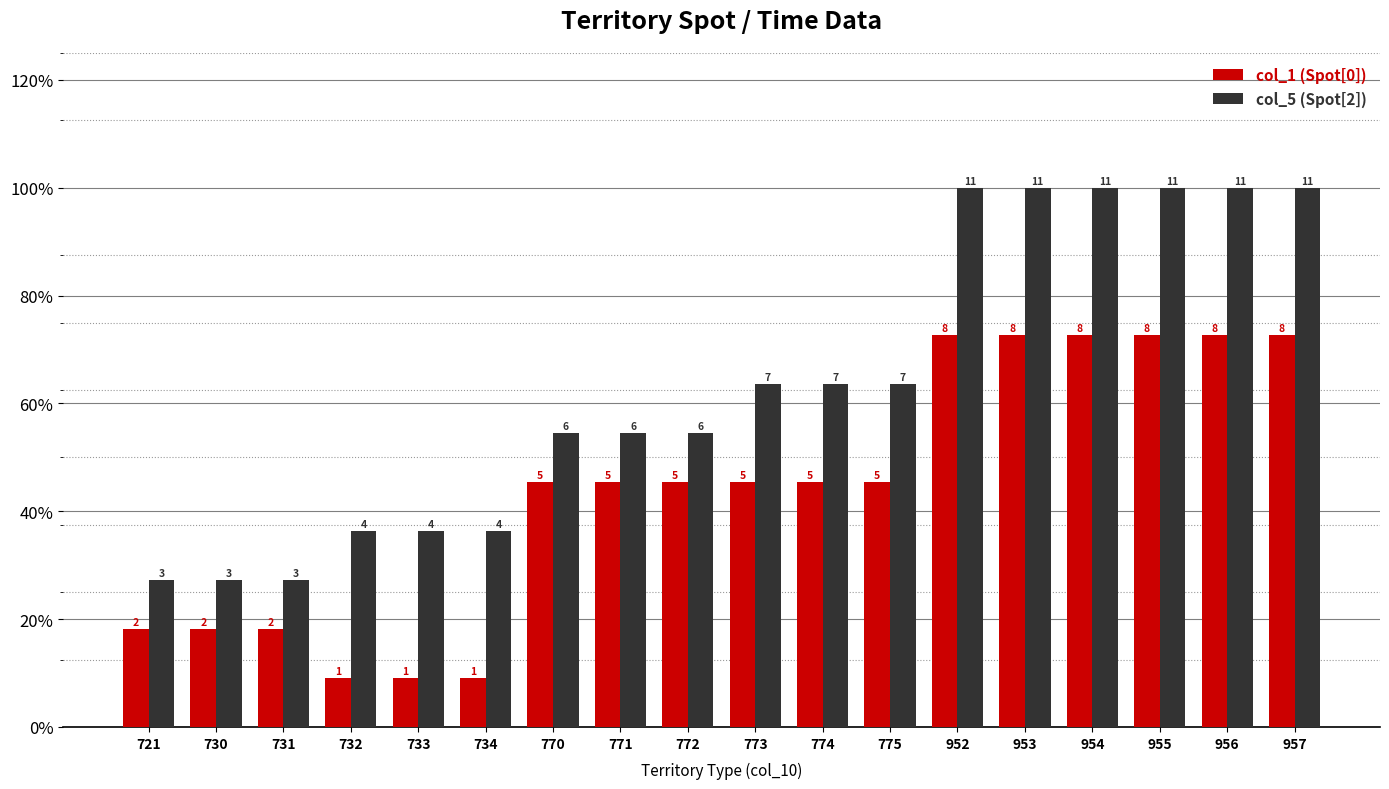

What are all the series names shown in the legend?

col_1 (Spot[0]), col_5 (Spot[2])